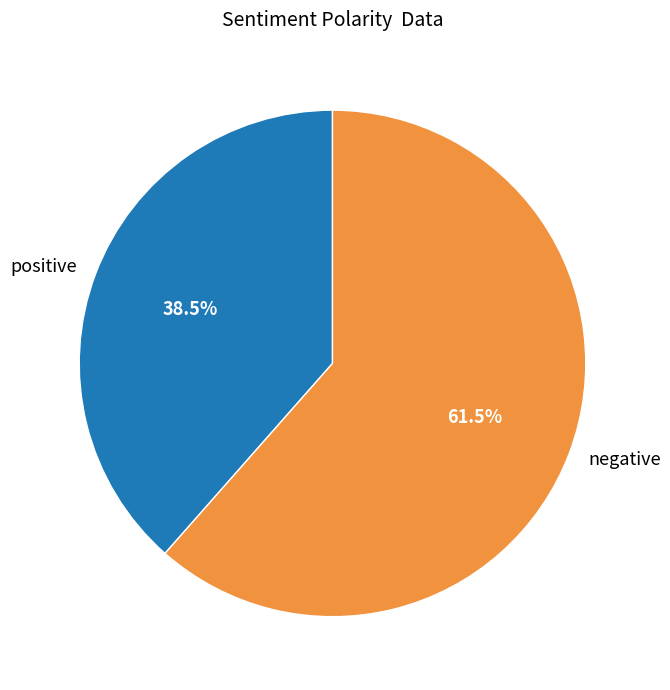

What is the ratio of the value at negative to the value at positive?

1.6